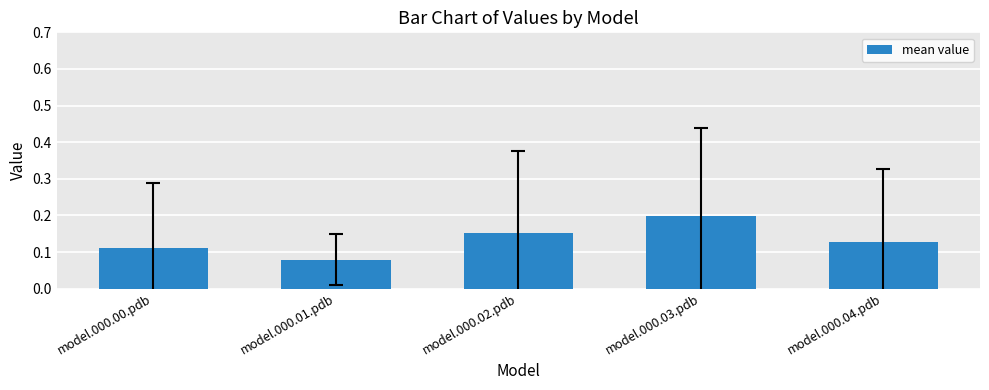

How many bars are there in total?

5